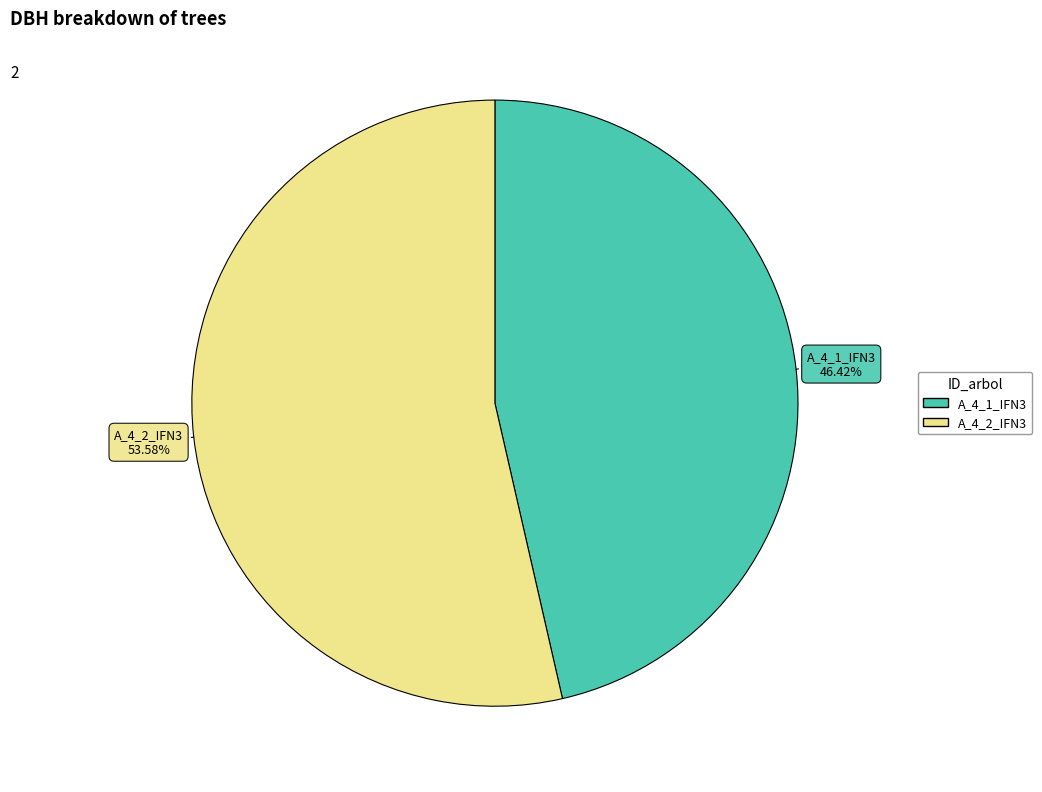

Rank the categories by value from highest to lowest.

A_4_2_IFN3, A_4_1_IFN3